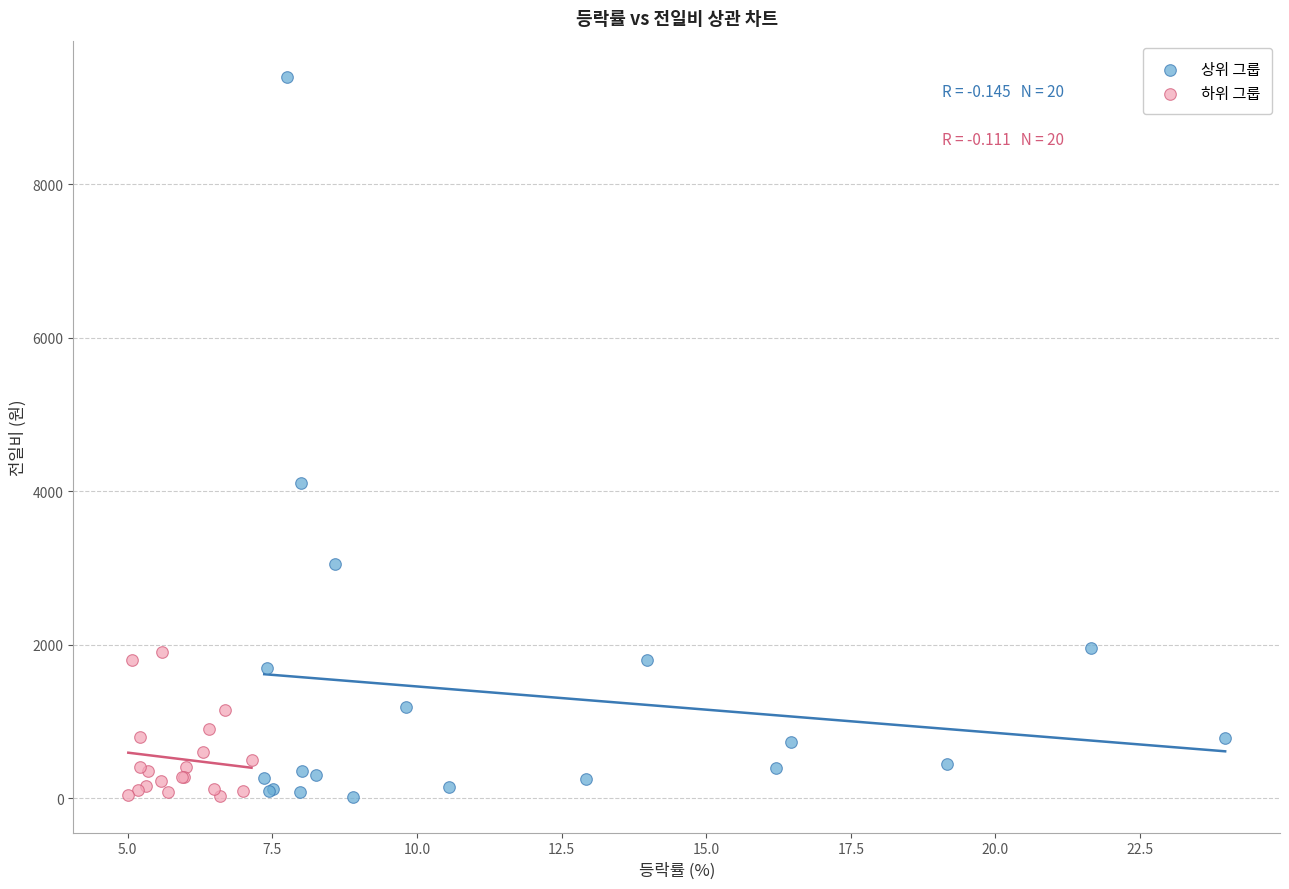

What are all the series names shown in the legend?

상위 그룹, 하위 그룹